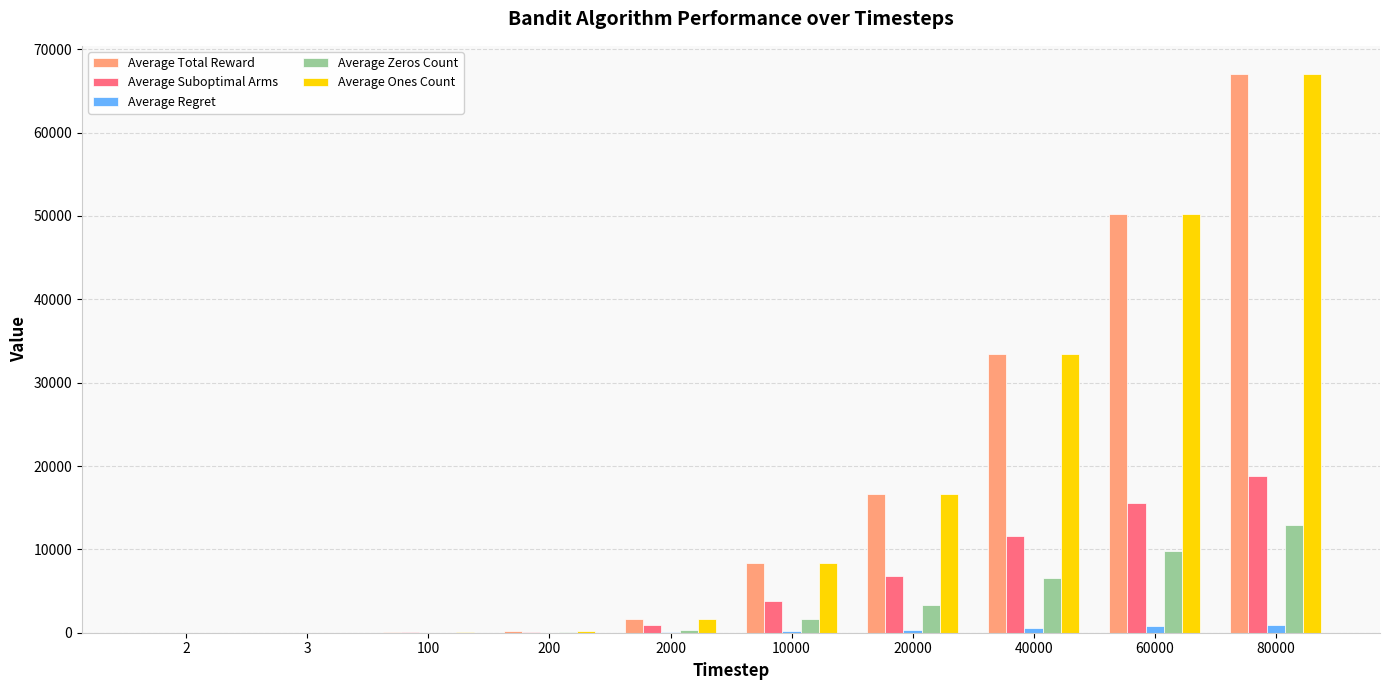

What is the sum of the Average Zeros Count values at 40000 and 20000?

9911.4